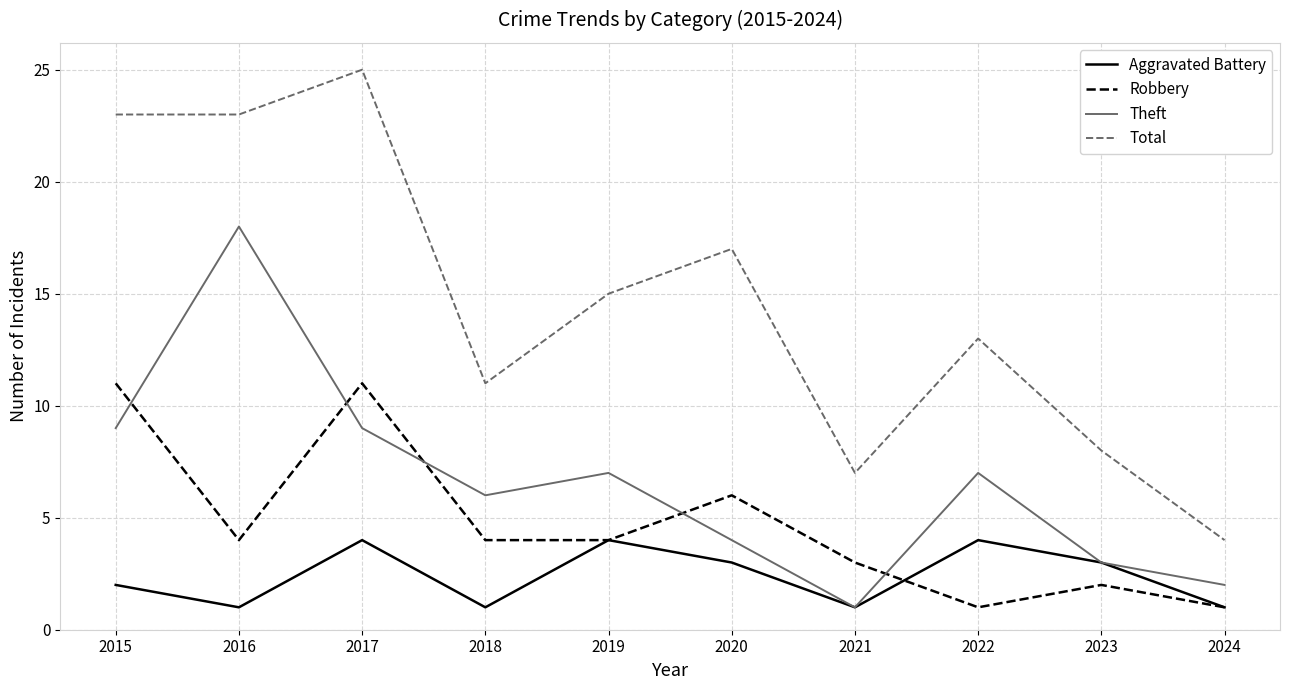

Does the chart have visible grid lines?

Yes